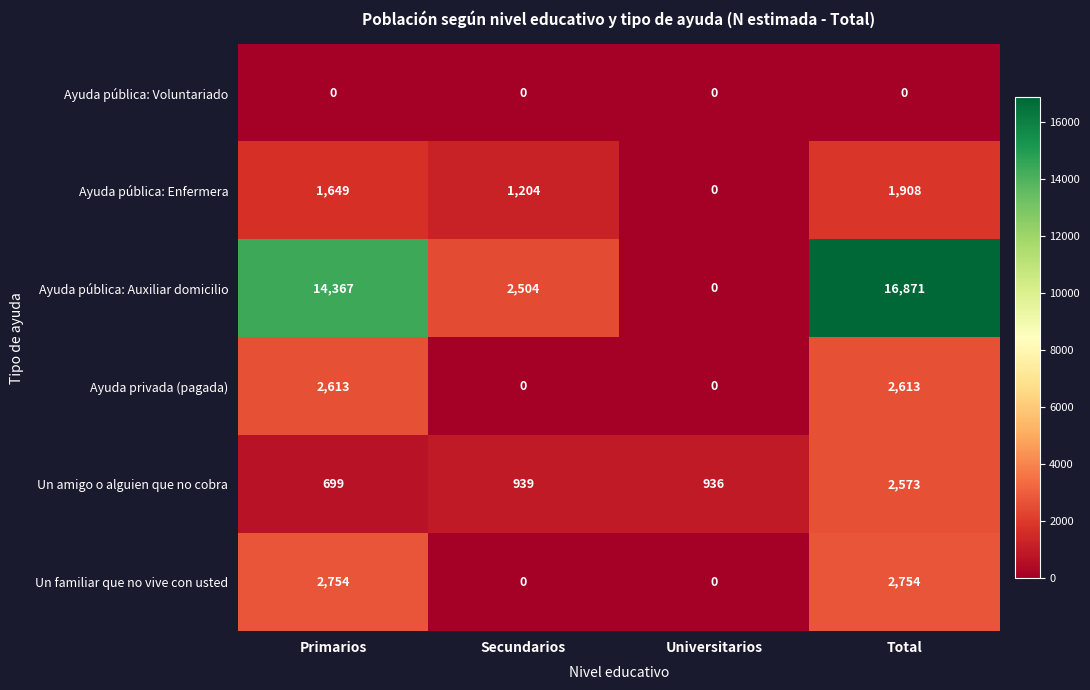

Reading right to left, list all the values displayed in this chart.

Ayuda pública: Voluntariado: Total=0	Universitarios=0	Secundarios=0	Primarios=0
Ayuda pública: Enfermera: Total=1908	Universitarios=0	Secundarios=1204	Primarios=1649
Ayuda pública: Auxiliar domicilio: Total=16871	Universitarios=0	Secundarios=2504	Primarios=14367
Ayuda privada (pagada): Total=2613	Universitarios=0	Secundarios=0	Primarios=2613
Un amigo o alguien que no cobra: Total=2573	Universitarios=936	Secundarios=939	Primarios=699
Un familiar que no vive con usted: Total=2754	Universitarios=0	Secundarios=0	Primarios=2754